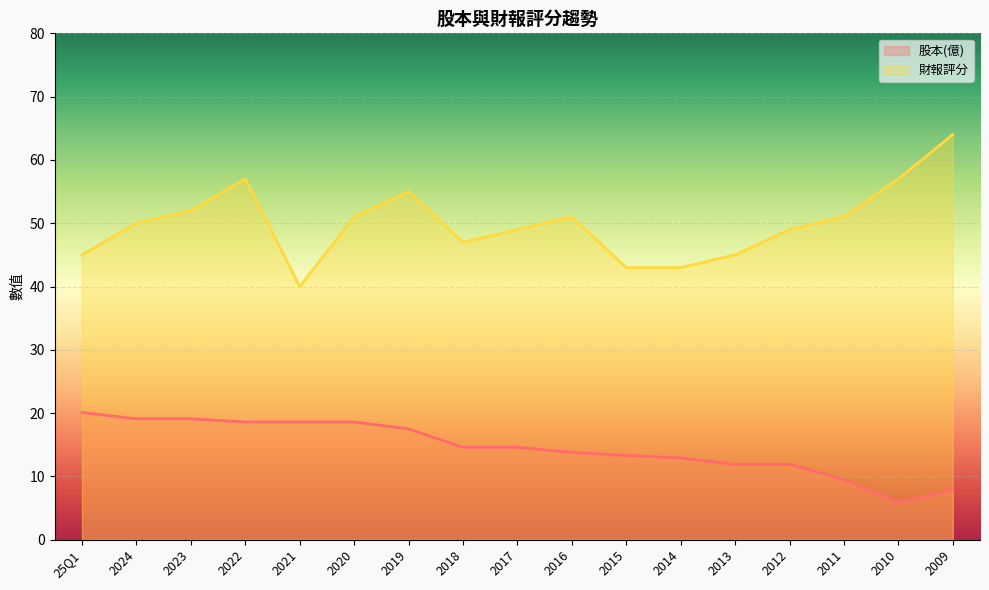

The 股本(億) series shows 28.7 at 2022. True or false?

False